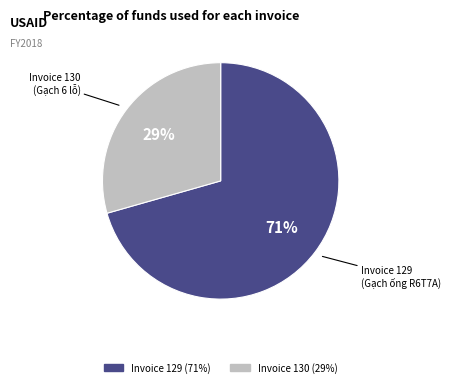

To the nearest percent, what is the average slice percentage?

50%